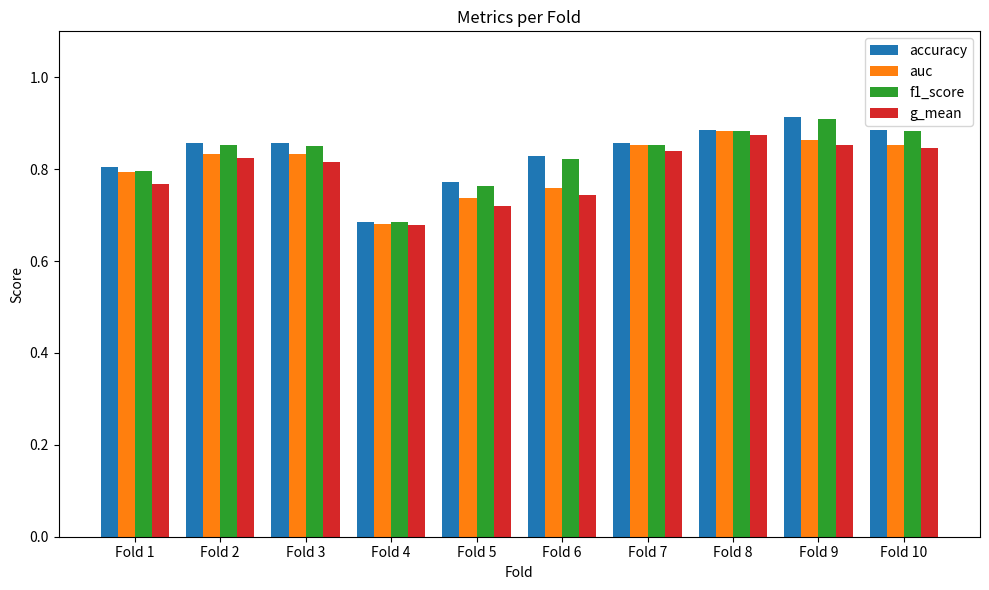

Which category has the lowest value in the auc series?

Fold 4